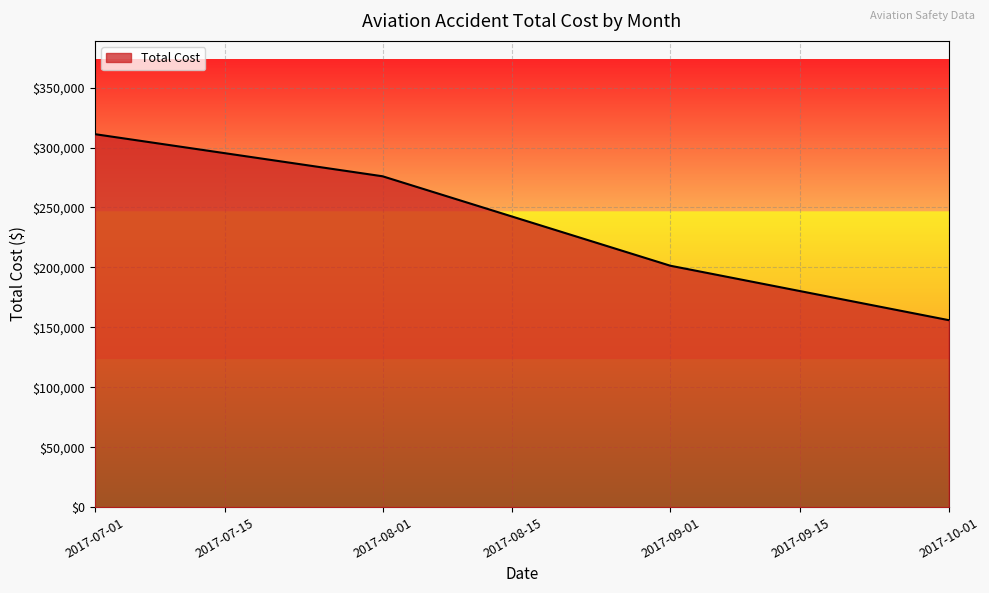

What is the maximum value shown in the chart?

311186.5